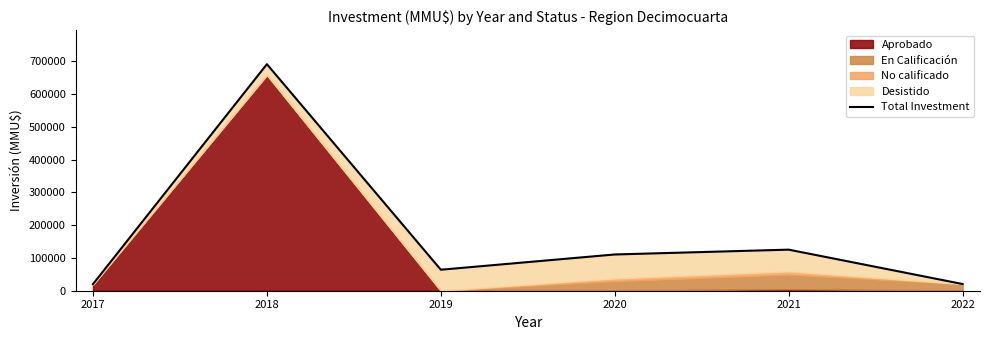

The chart shows a value of 64064 at 2019. True or false?

True